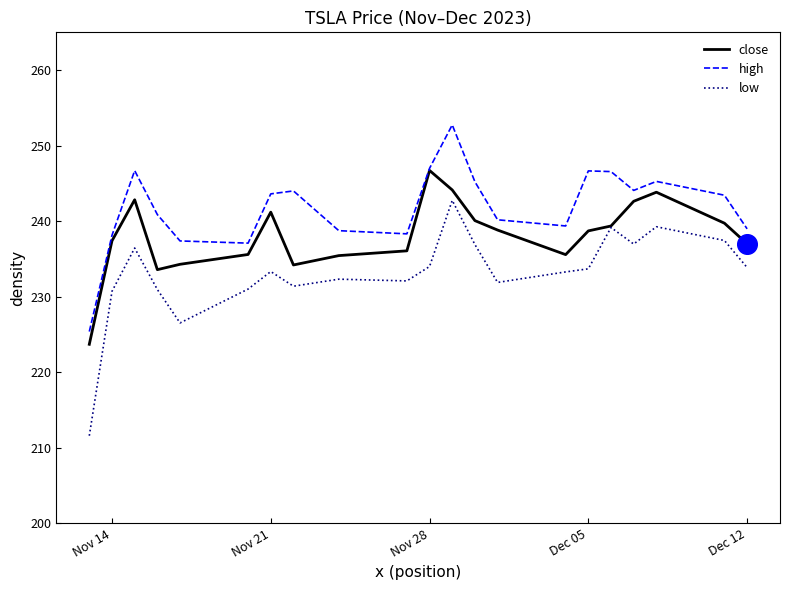

What are all the series names shown in the legend?

close, high, low